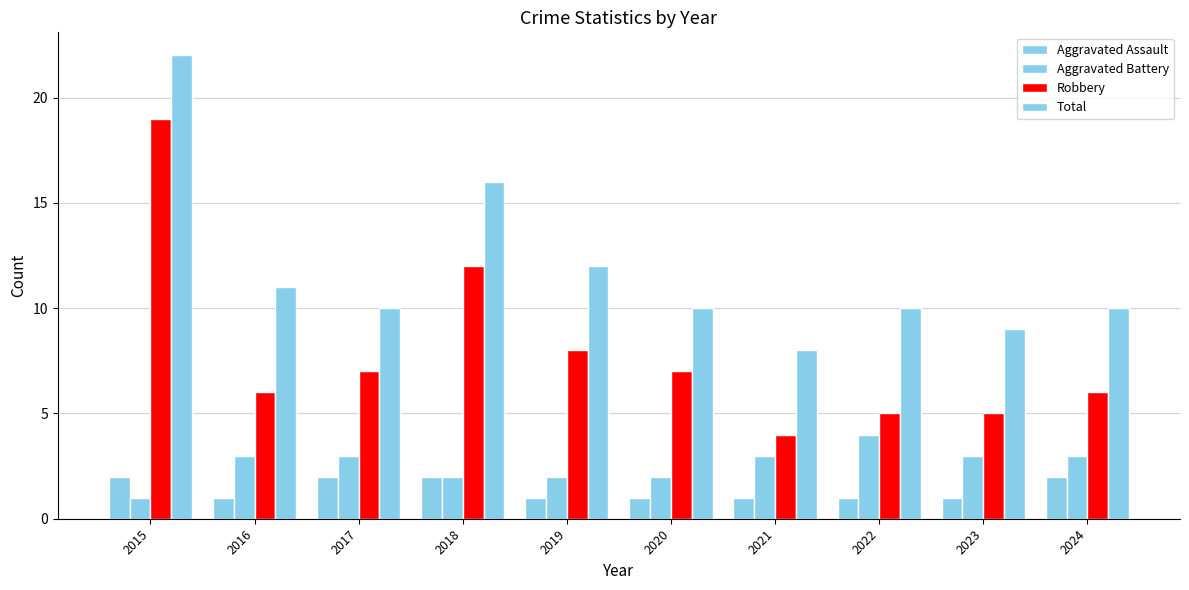

How many series are shown in this chart?

4